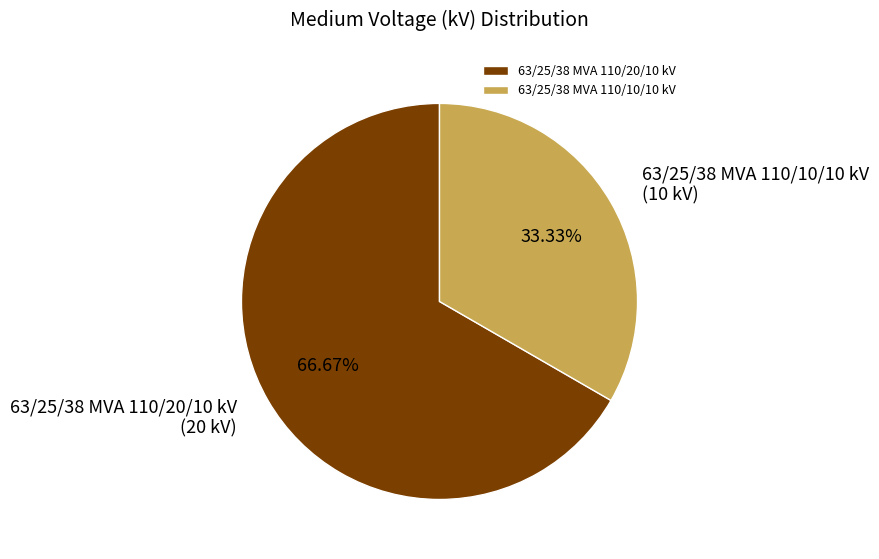

Is it true that 63/25/38 MVA 110/20/10 kV is 61% of the pie?

False